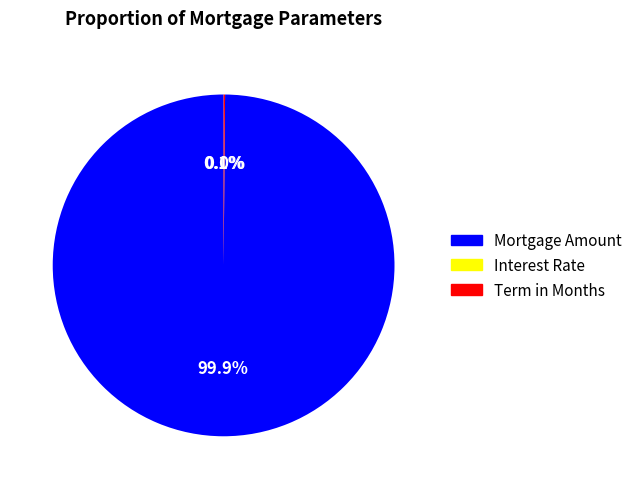

To the nearest percent, what is the average slice percentage?

33%